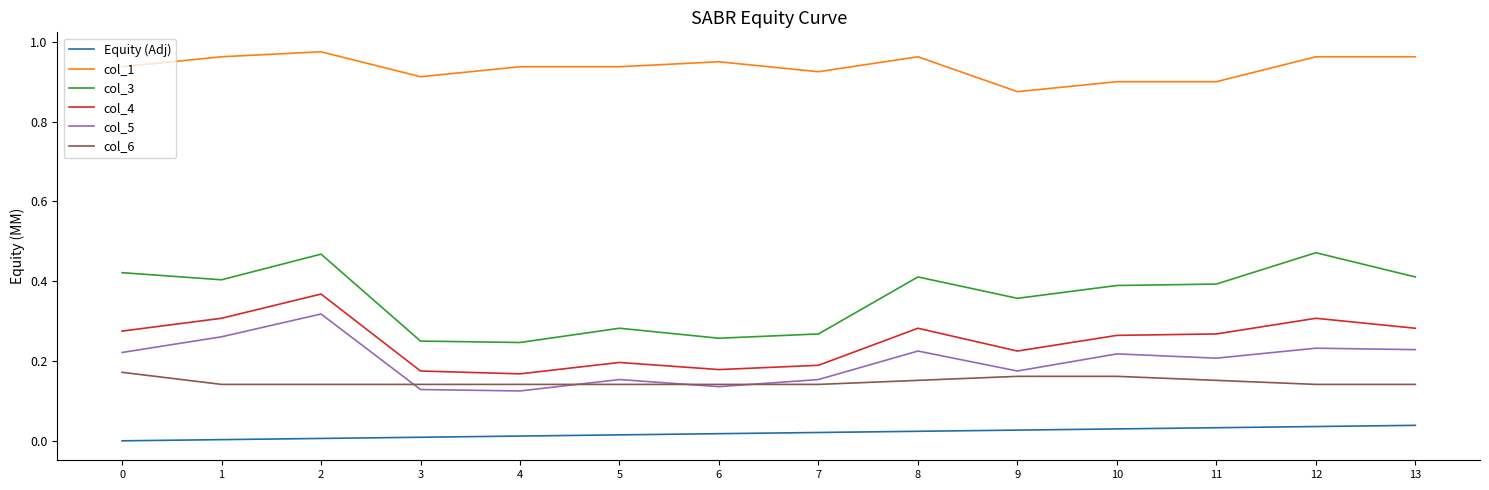

True or false: col_6 and col_3 intersect in this chart.

False